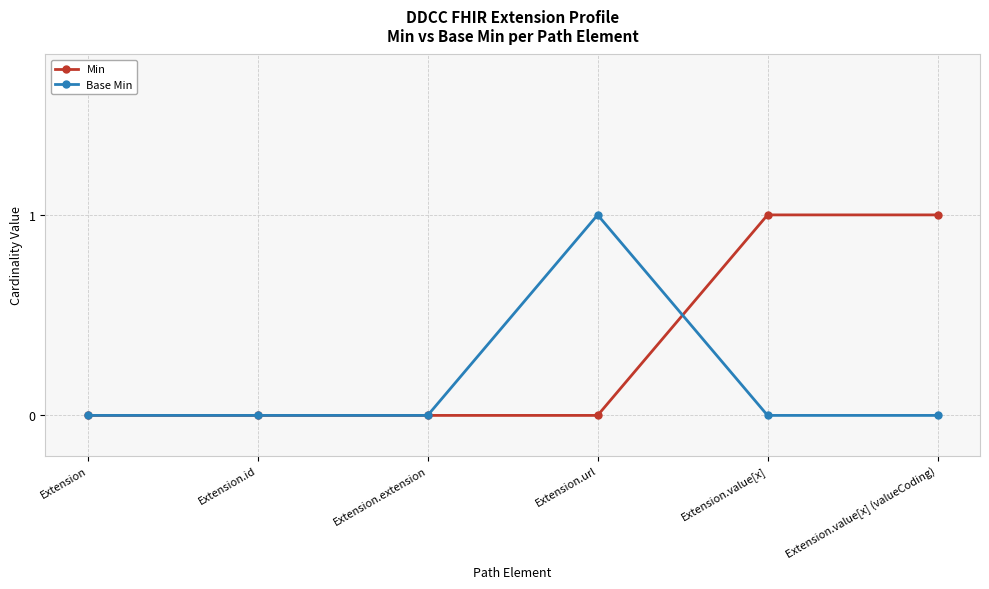

Which series has the largest total across all categories?

Min